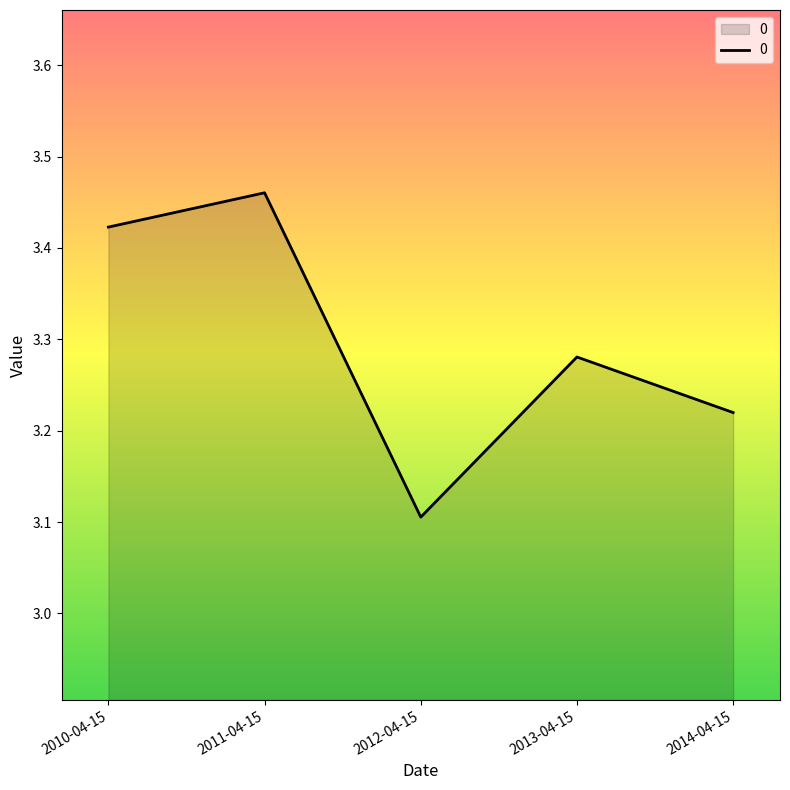

Which has a higher value, 2011-04-15 or 2012-04-15?

2011-04-15